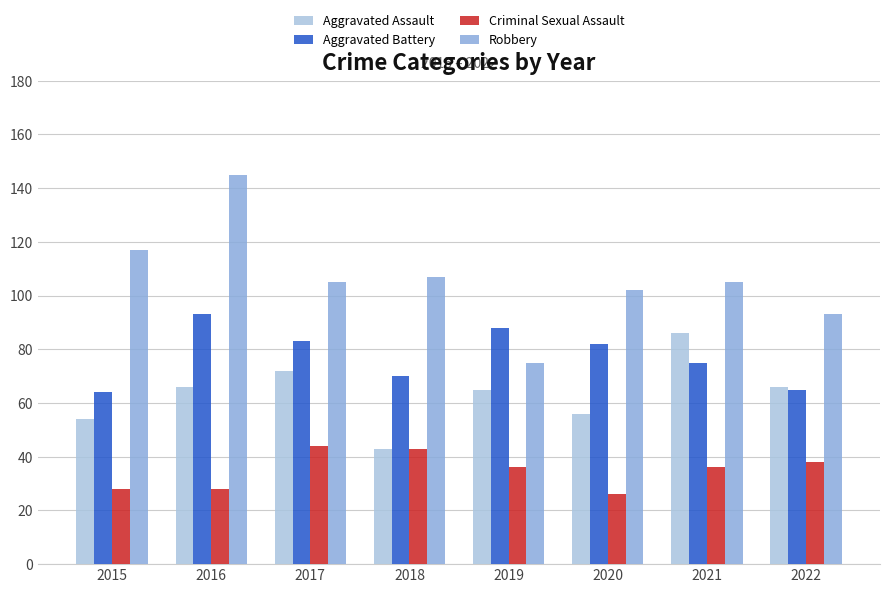

What is the approximate value of Aggravated Assault at 2017, to the nearest 10?

70